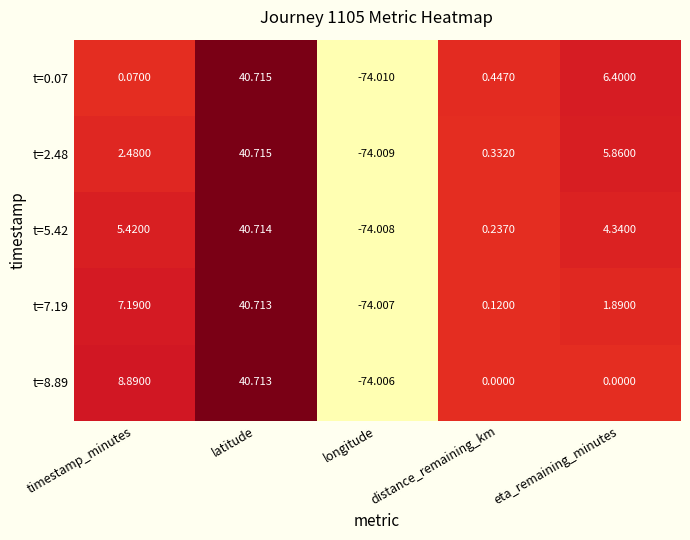

Where does the t=2.48 series first go above 2?

timestamp_minutes